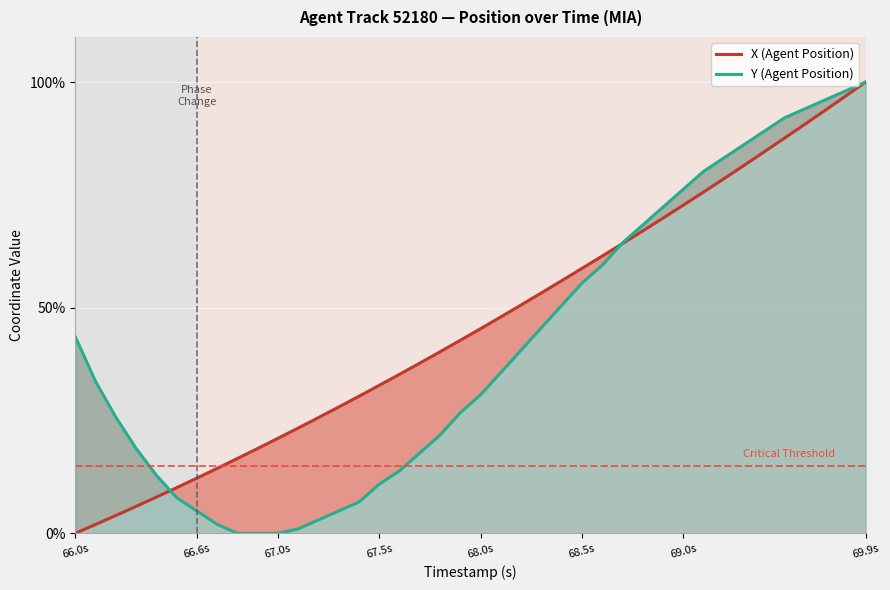

Which series has the widest spread of values?

X (Agent Position)